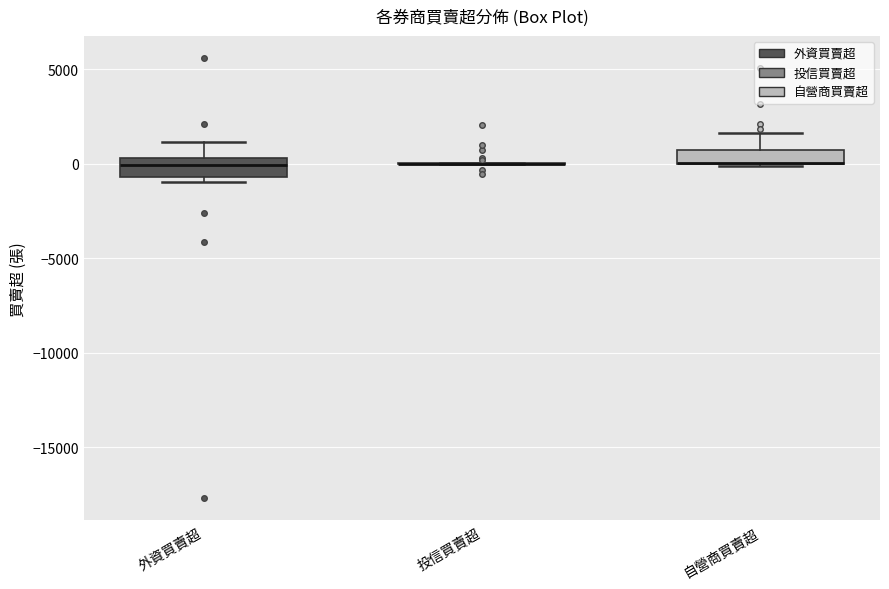

Where is the lower edge of the box for 外資買賣超 on the y-axis? The values are not printed on the chart, so give them approximately, as read against the axis.

-500